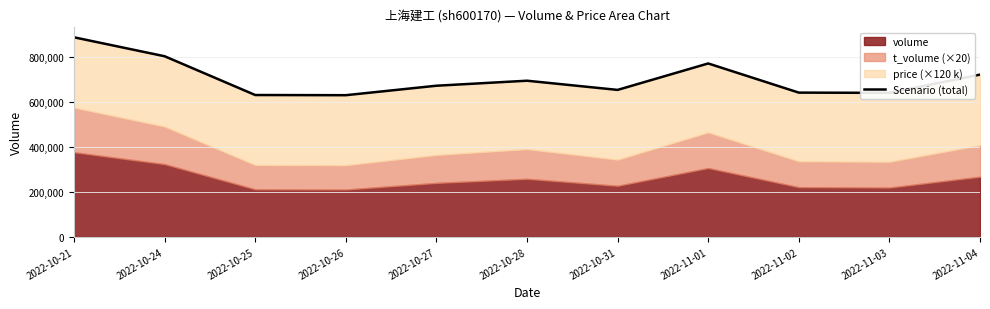

Reading left to right, transcribe all the data shown in this chart.

888688	804327	631711	630915	673090	695382	654517	772267	642381	641327	722525